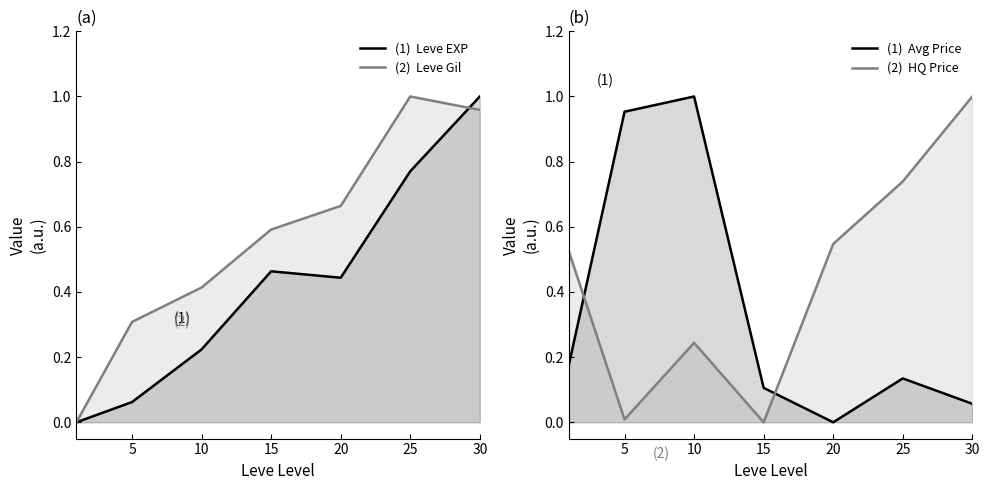

Does the chart display data point markers on the line(s)?

No